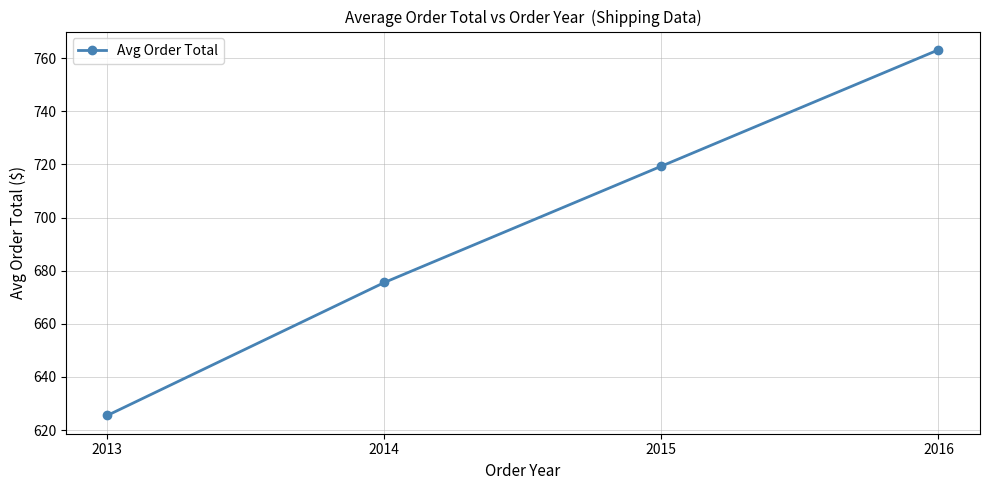

True or false: the data has more than 1 interior local peaks.

False